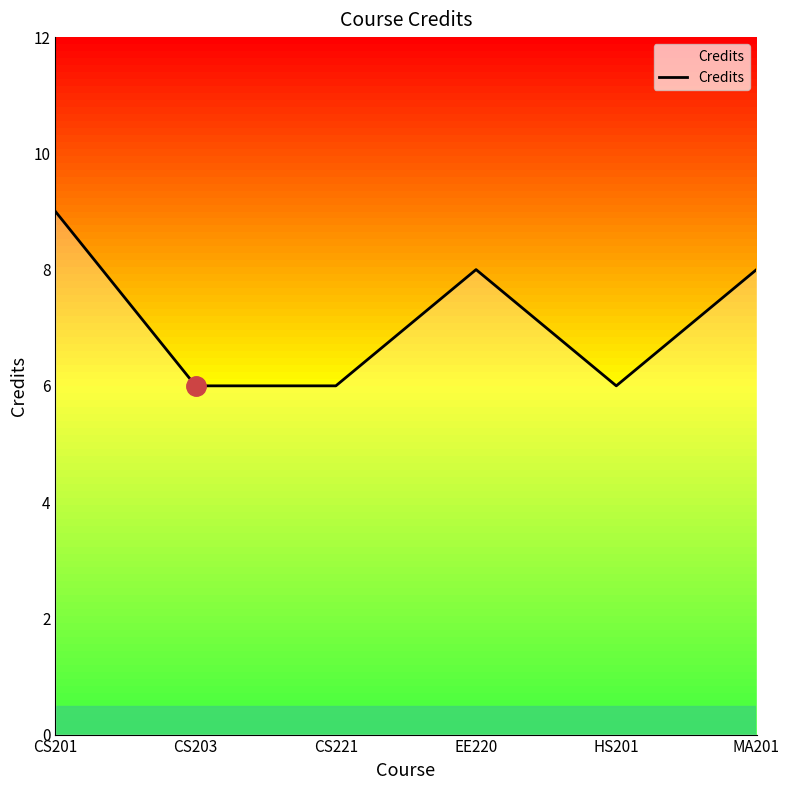

How many values are between 6 and 8?

5